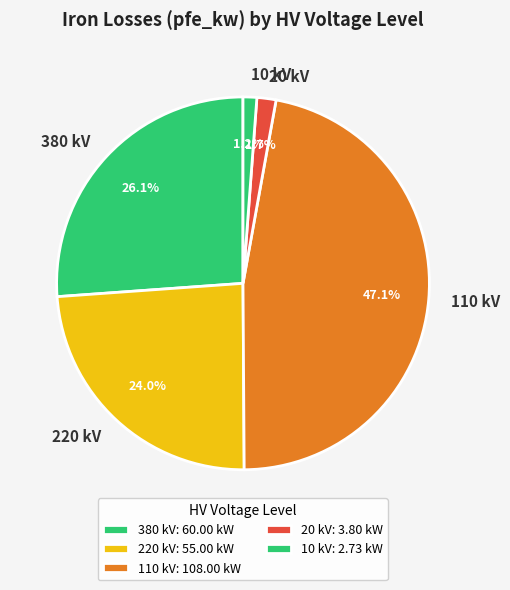

Is there a majority slice in this chart?

No